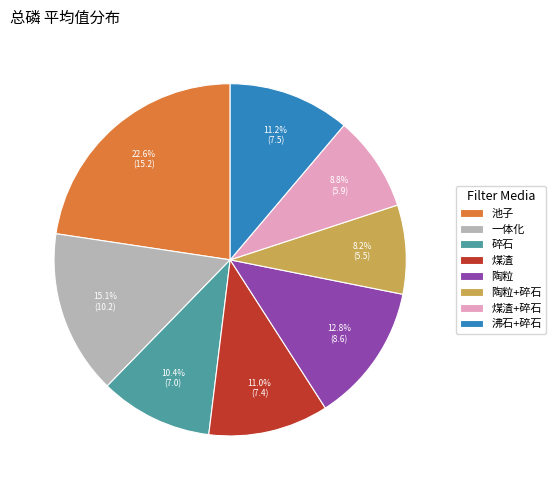

Between 池子 and 沸石+碎石, which is larger?

池子